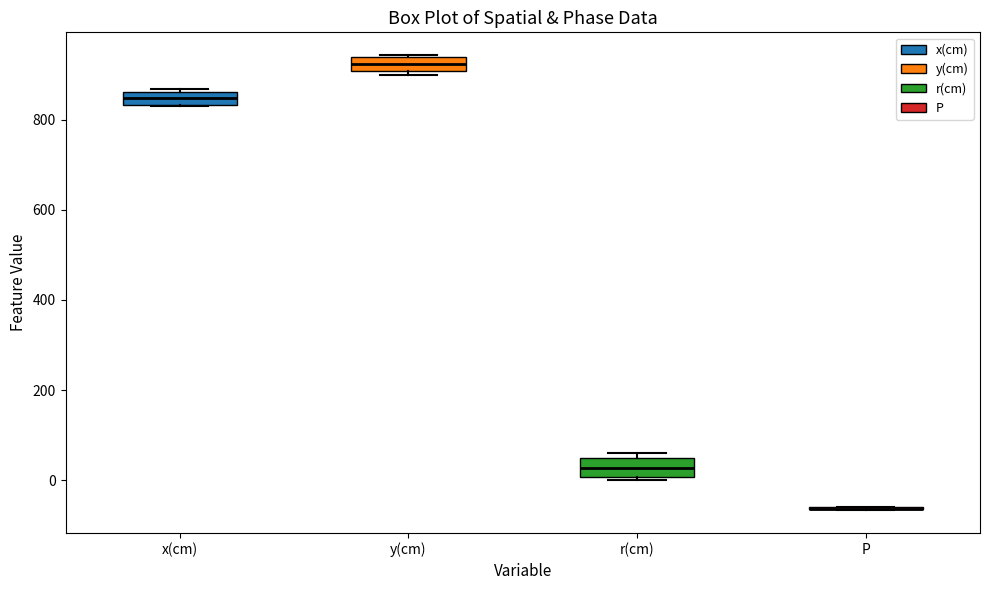

Where is the upper edge of the box for r(cm) on the y-axis? The values are not printed on the chart, so give them approximately, as read against the axis.

40